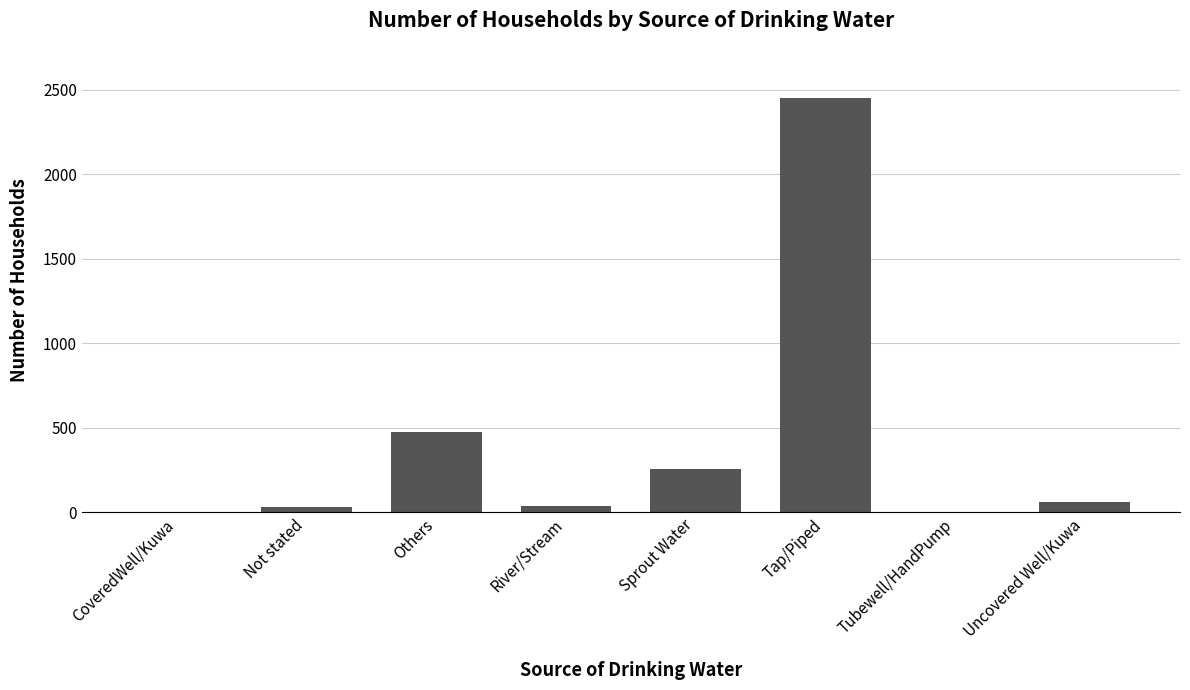

What is the sum of all values?

3311